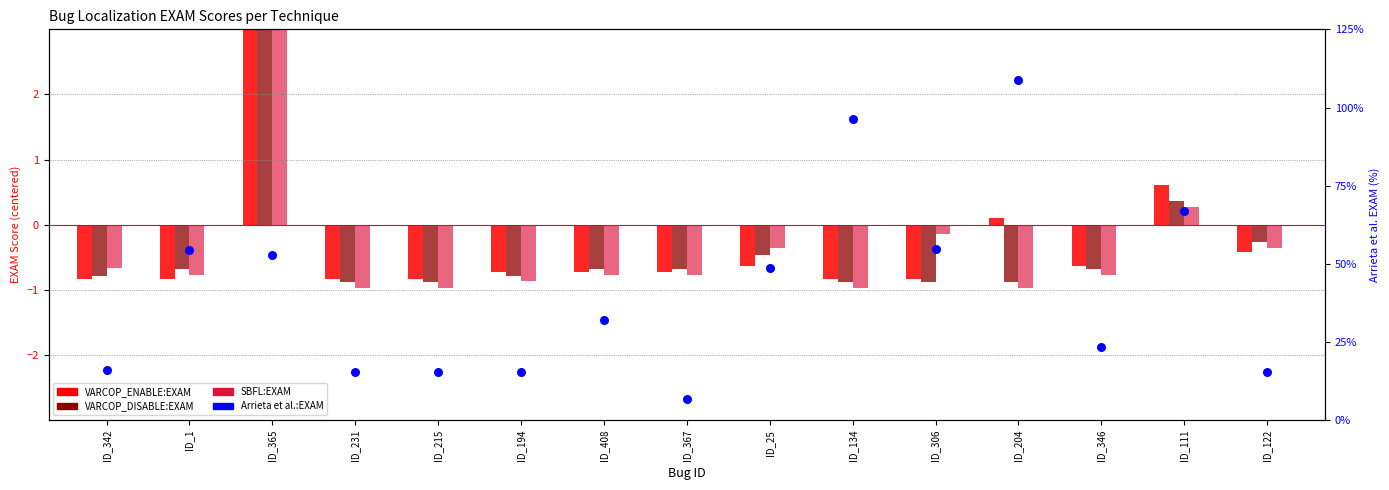

At which category is the sum across all series the highest?

ID_365